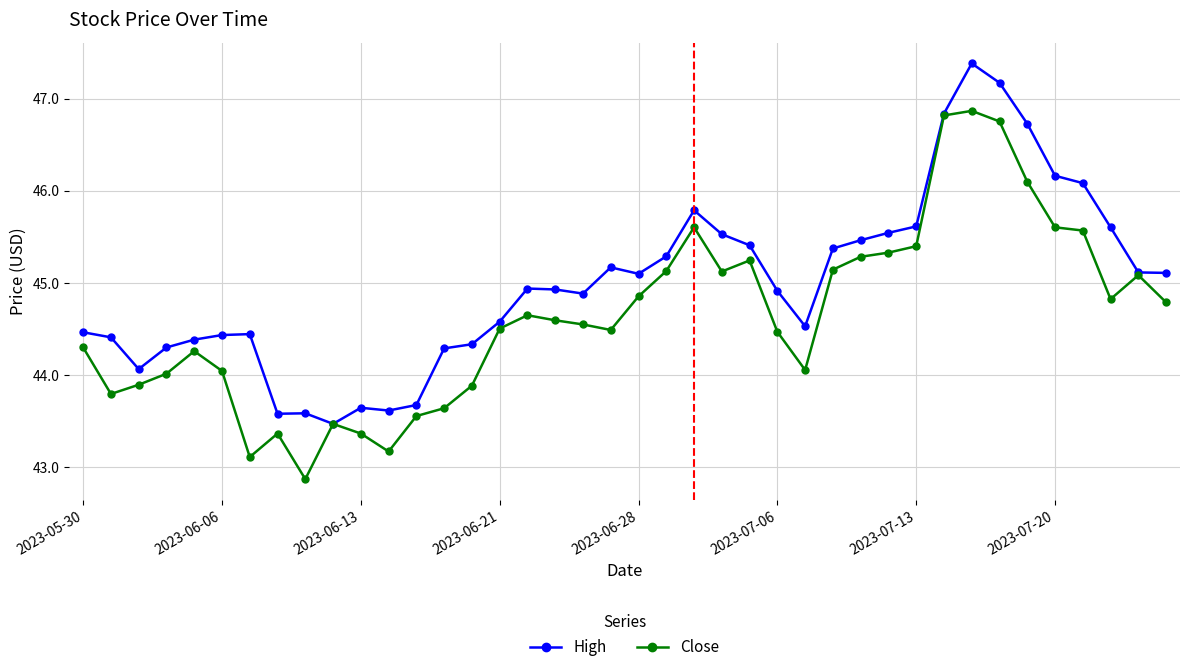

What is the minimum value shown in the chart?

42.9